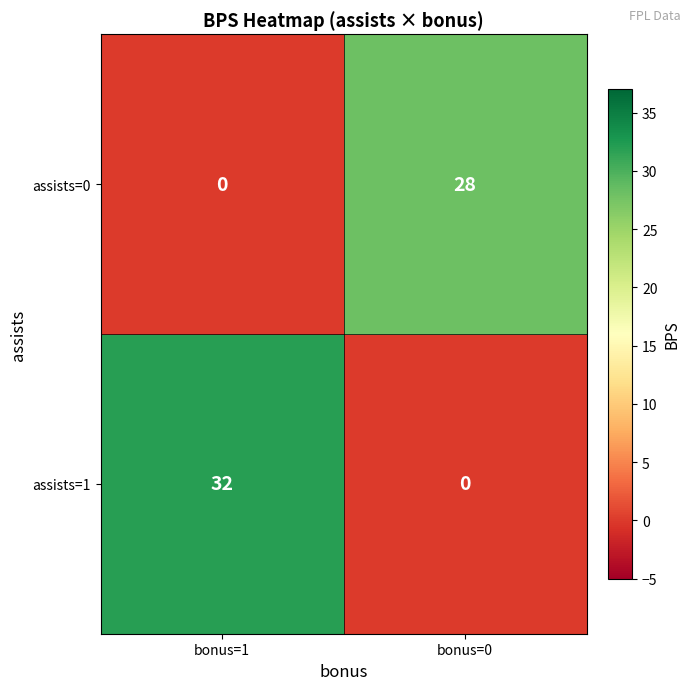

Is it true that assists=0 equals 28 at bonus=0?

True